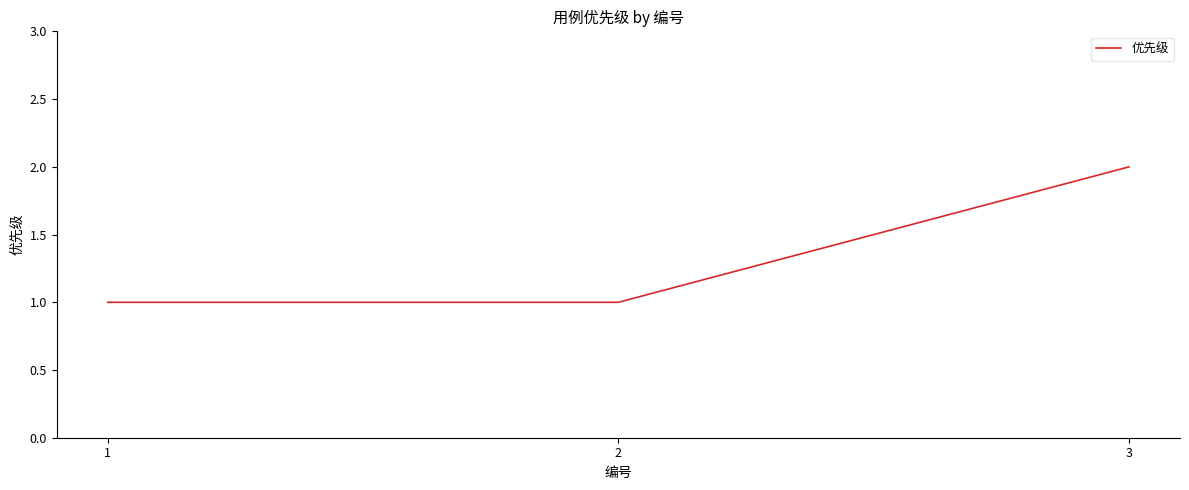

How many categories are shown in the chart?

3